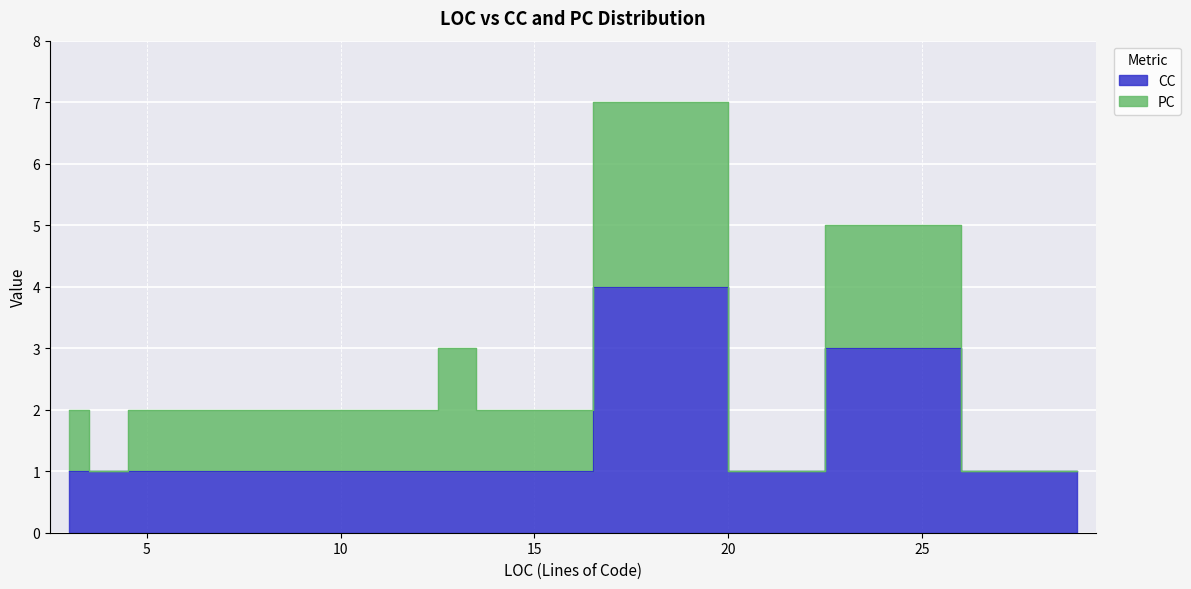

What is the sum of all values?

21